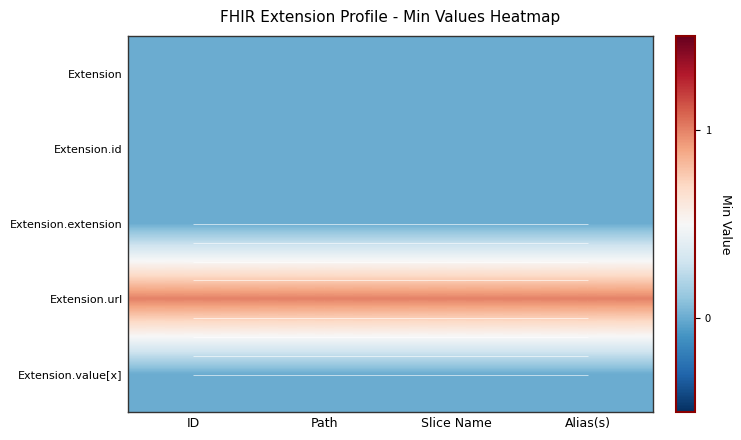

Is it true that Extension.extension equals 0 at Path?

True